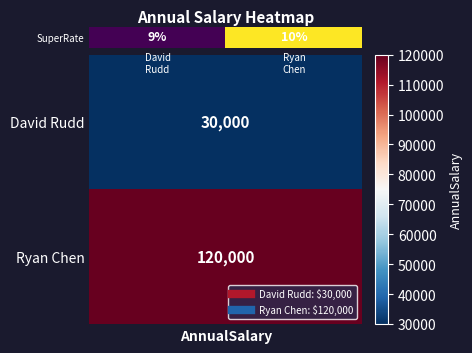

Rank the categories by value from lowest to highest.

David Rudd, Ryan Chen